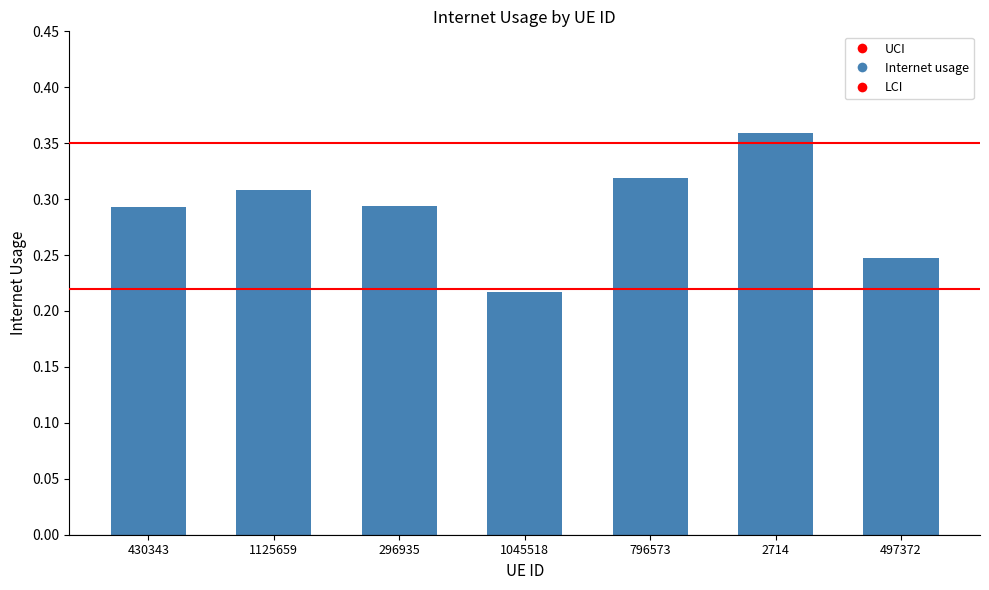

Reading left to right, extract all data points from this chart.

430343=0.3	1125659=0.3	296935=0.3	1045518=0.2	796573=0.3	2714=0.4	497372=0.2